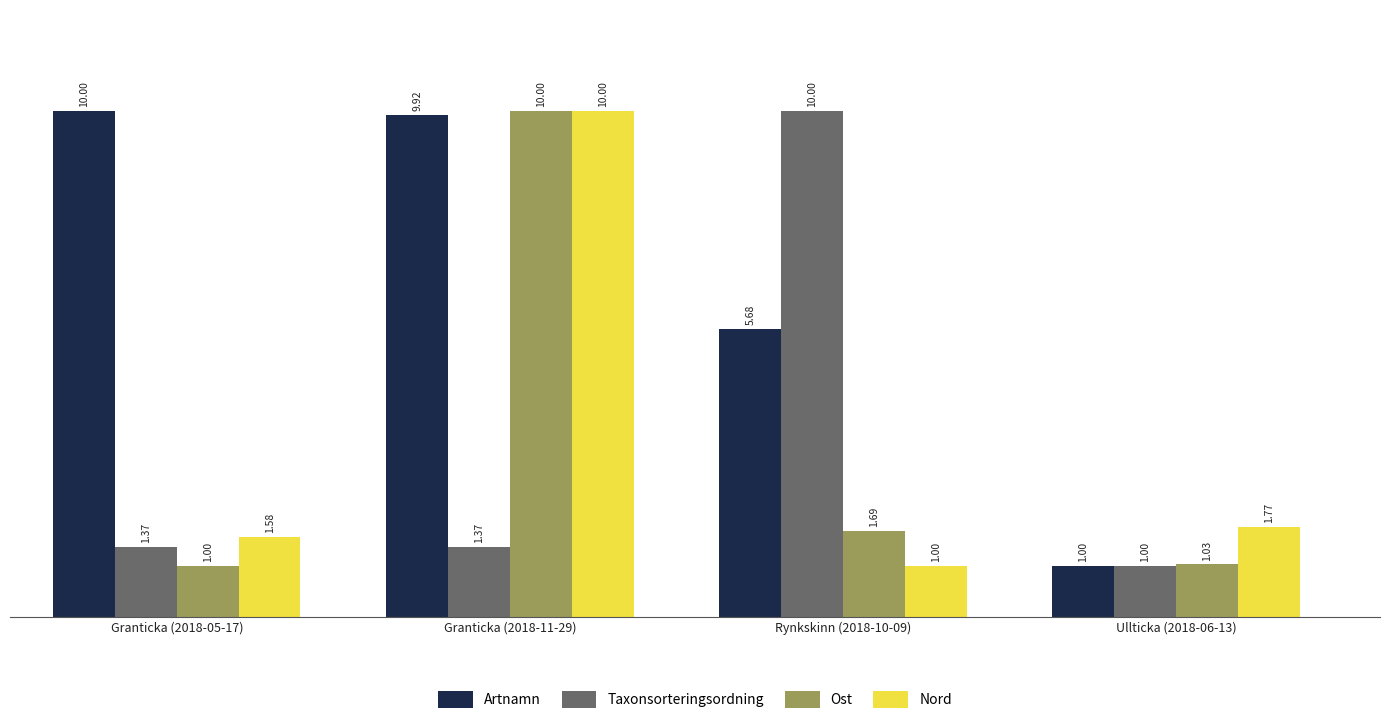

Is the value of Taxonsorteringsordning at Granticka (2018-05-17) greater than the value of Artnamn at Ullticka (2018-06-13)?

Yes